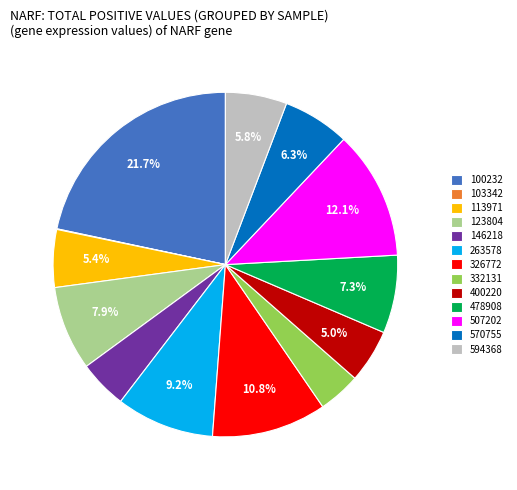

What percentage is the 332131 slice, to the nearest percent?

4%